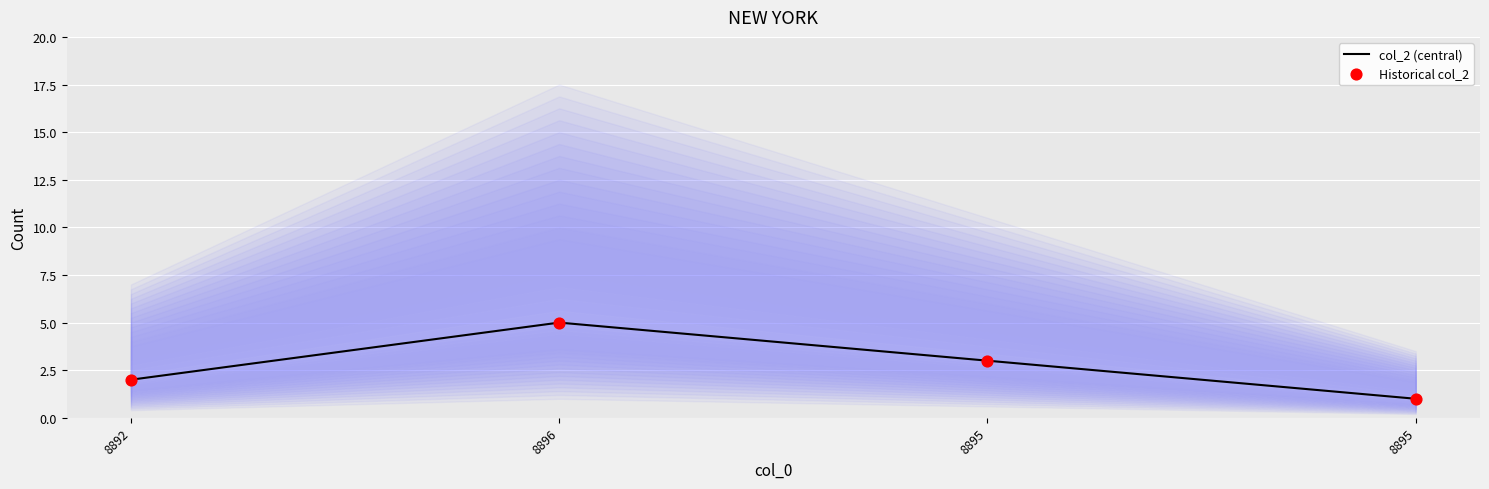

Which series contains the highest Y value?

col_2 (central)